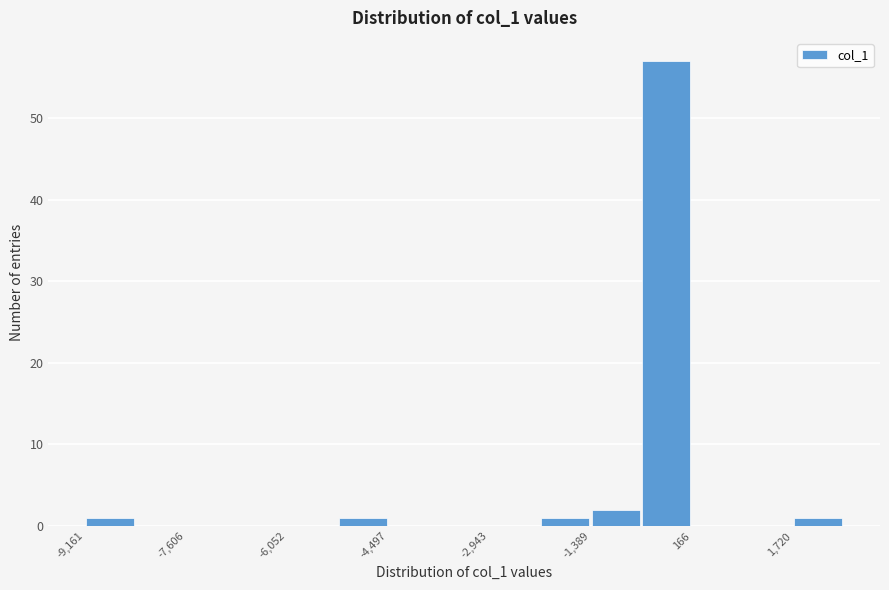

Read against the x-axis, roughly where is the centre of the tallest bar?

-200